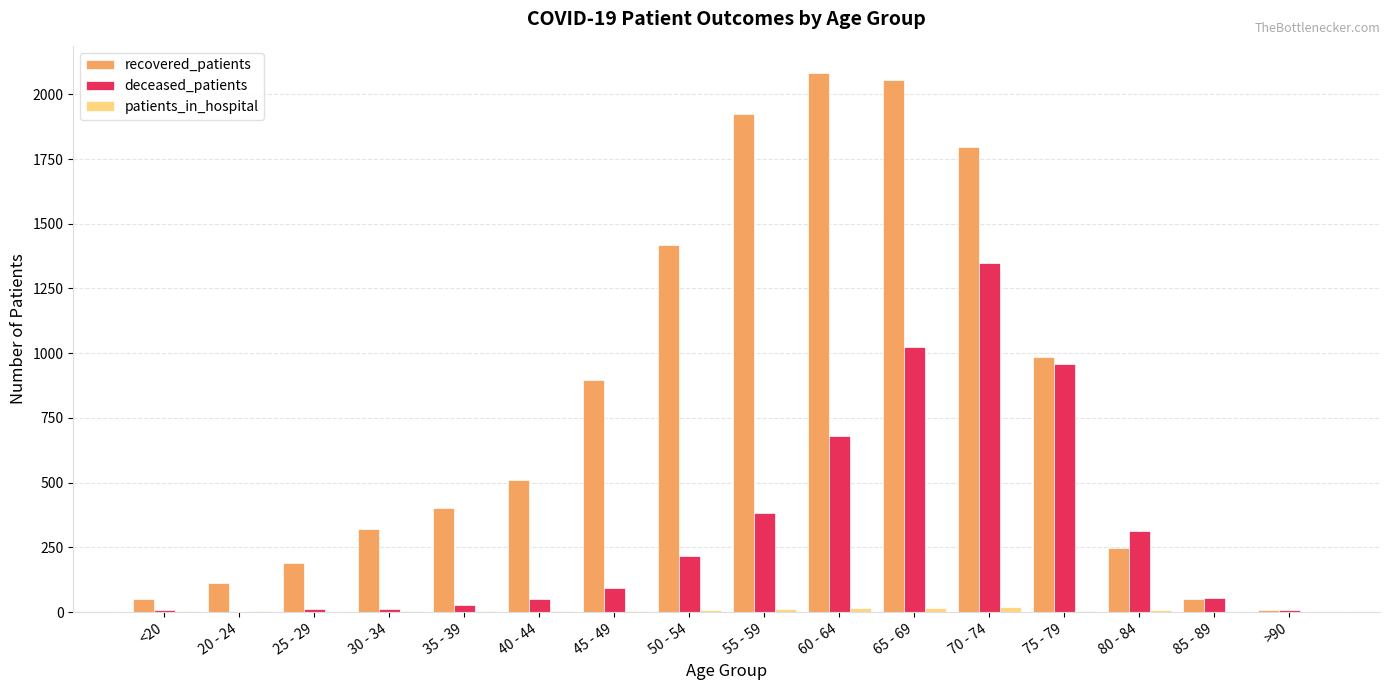

How many distinct data groups are displayed?

3